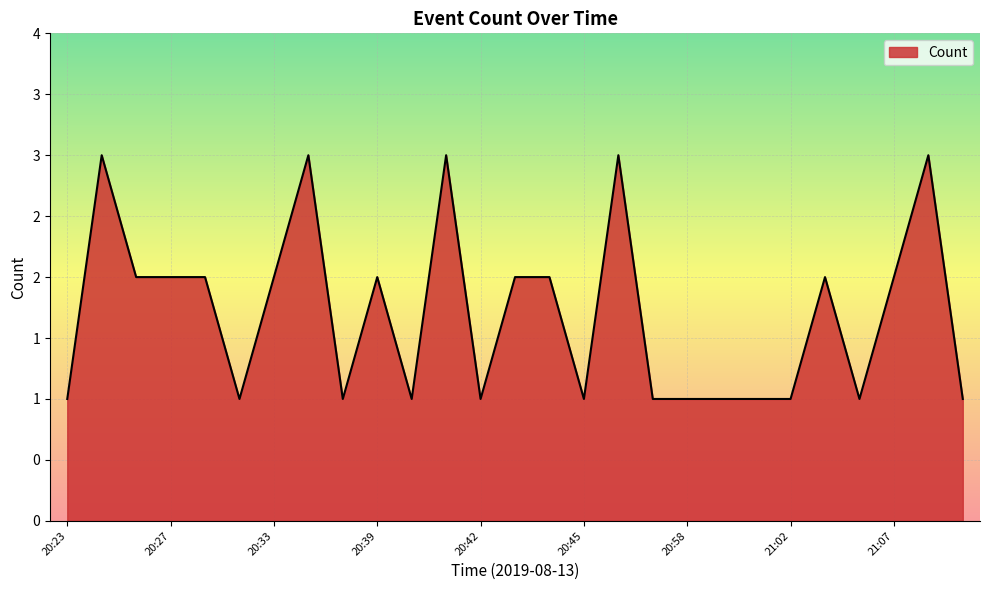

Where does the data first go above 2?

20:25